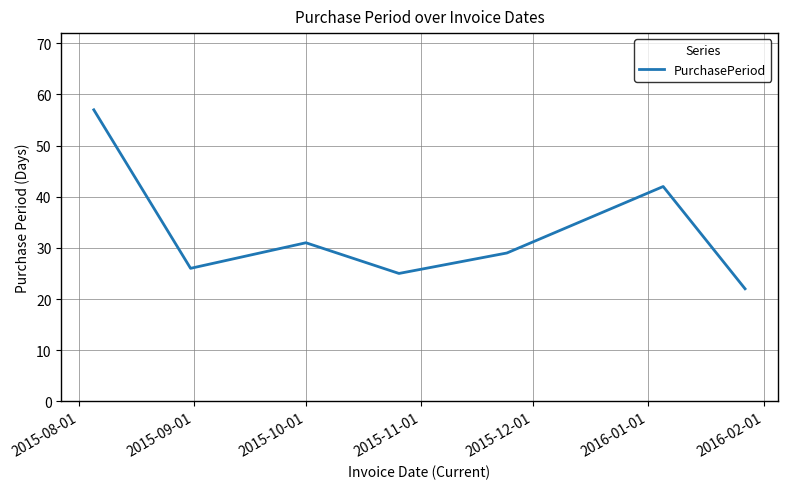

What is the maximum value shown in the chart?

57